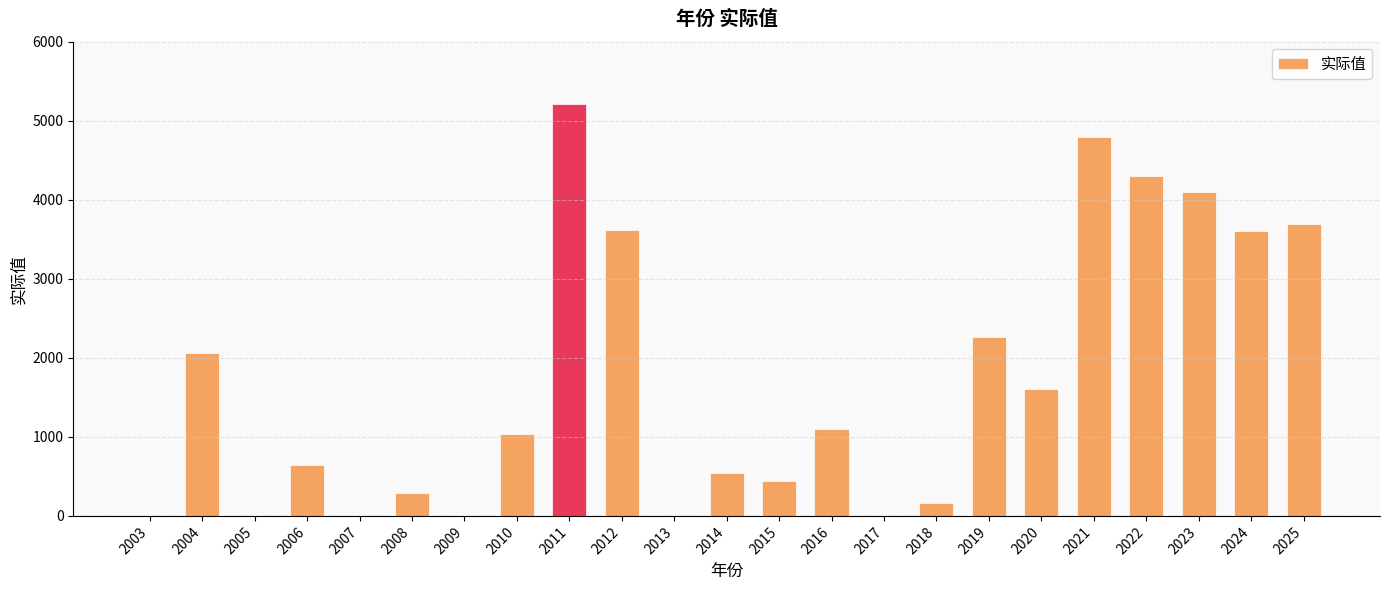

The chart shows a value of 0.0 at 2009. True or false?

True